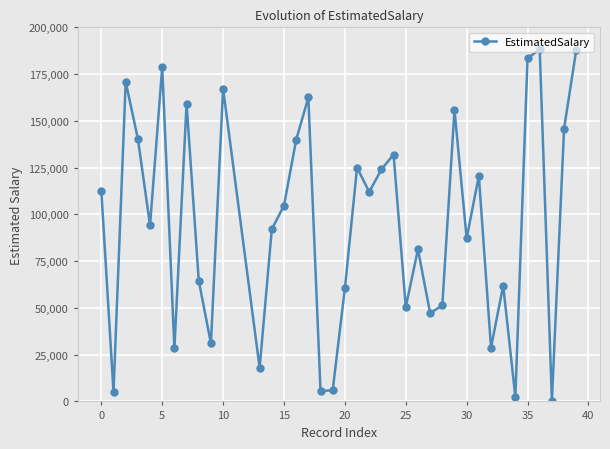

What is the greatest value displayed?

188150.6